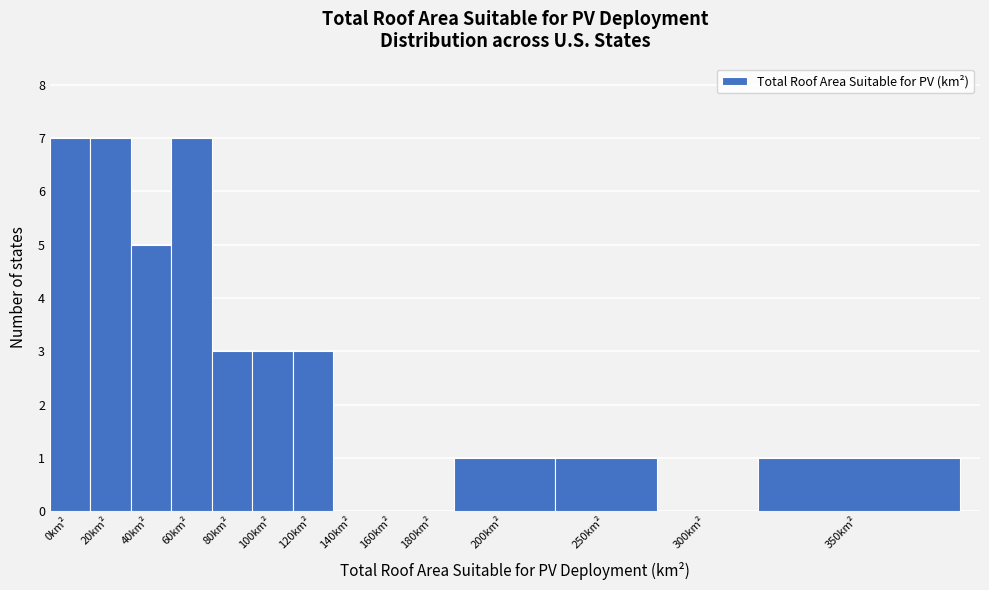

Reading left to right, transcribe all the data shown in this chart.

0km²=7	20km²=7	40km²=5	60km²=7	80km²=3	100km²=3	120km²=3	140km²=0	160km²=0	180km²=0	200km²=1	250km²=1	300km²=0	350km²=1